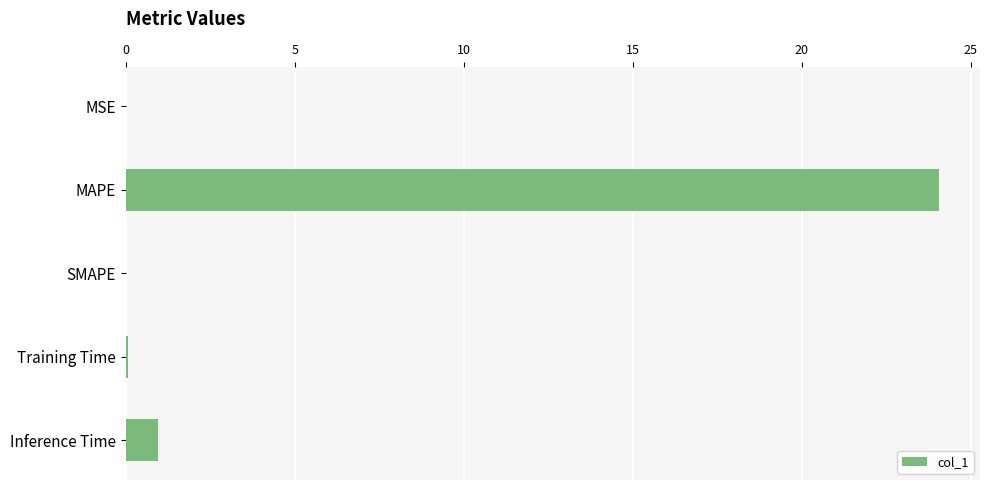

Between Inference Time and MAPE, which is larger?

MAPE